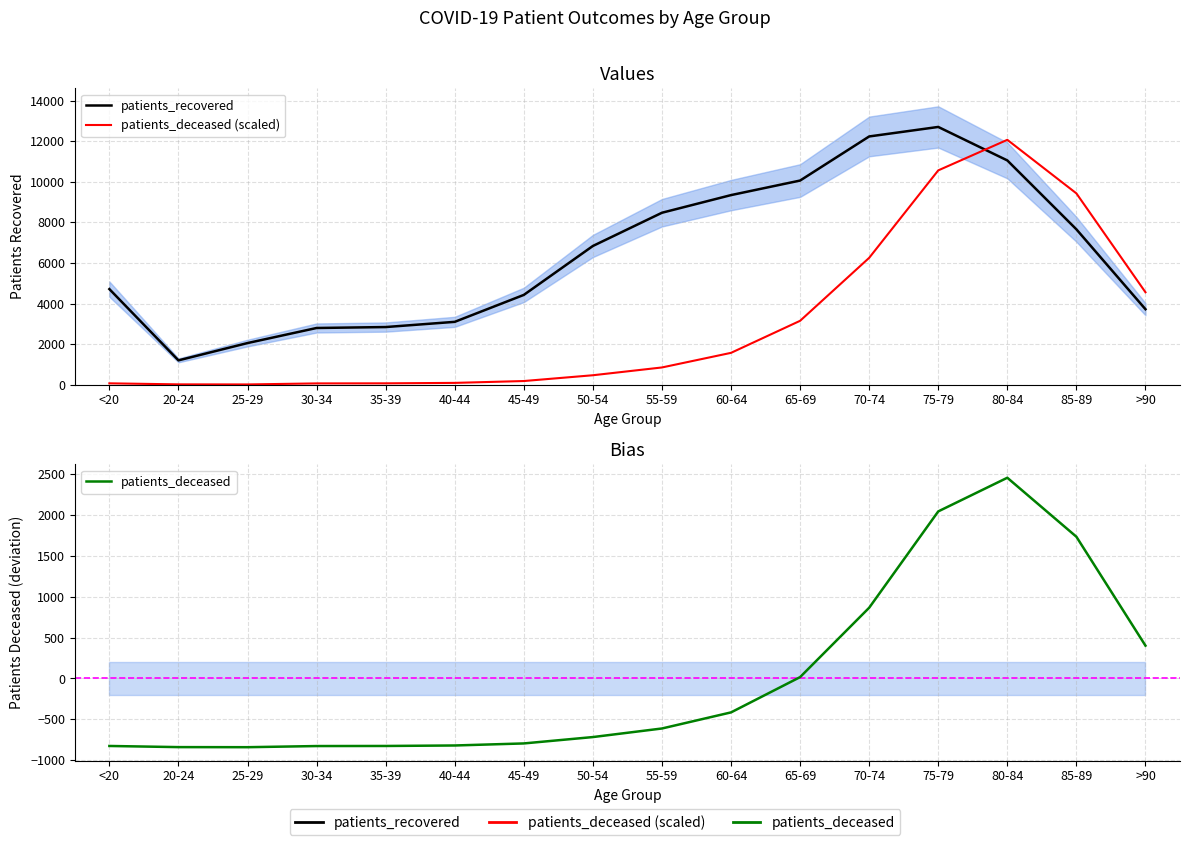

What is the sum of the patients_recovered values at 70-74 and 65-69?

22298.0